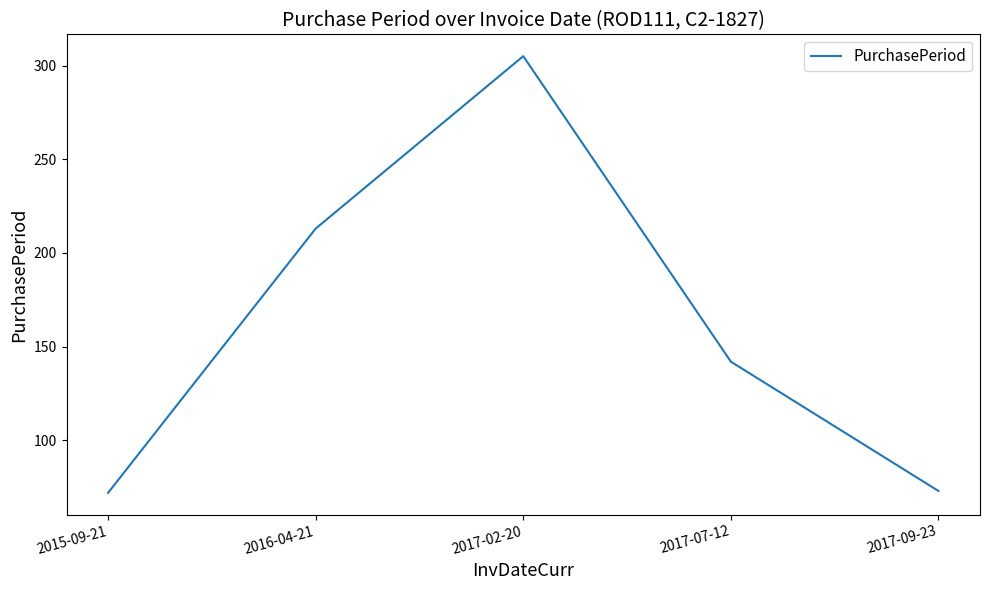

Where is the data nearest to the value 188?

2016-04-21